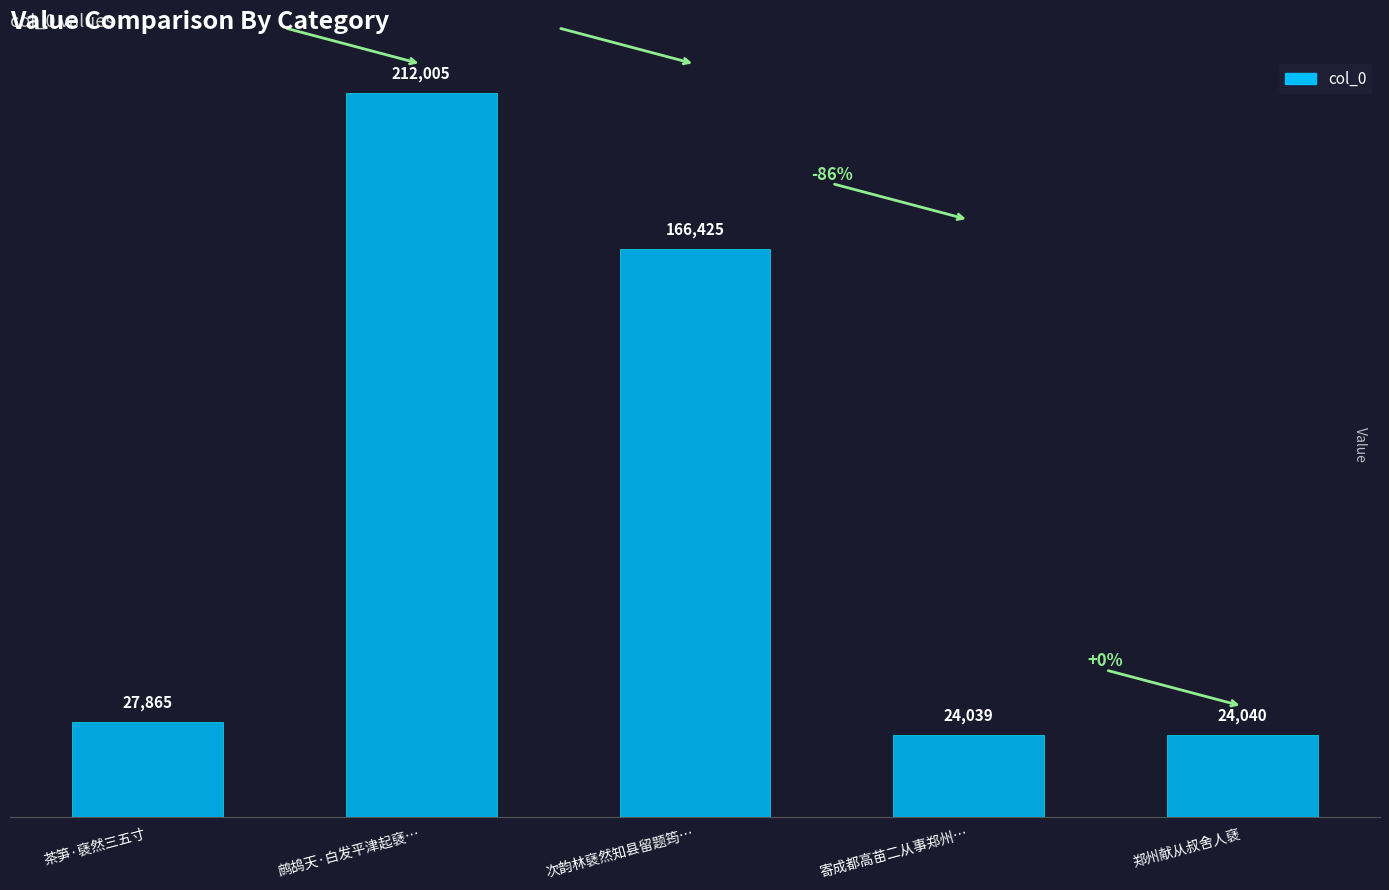

How many distinct data groups are displayed?

1